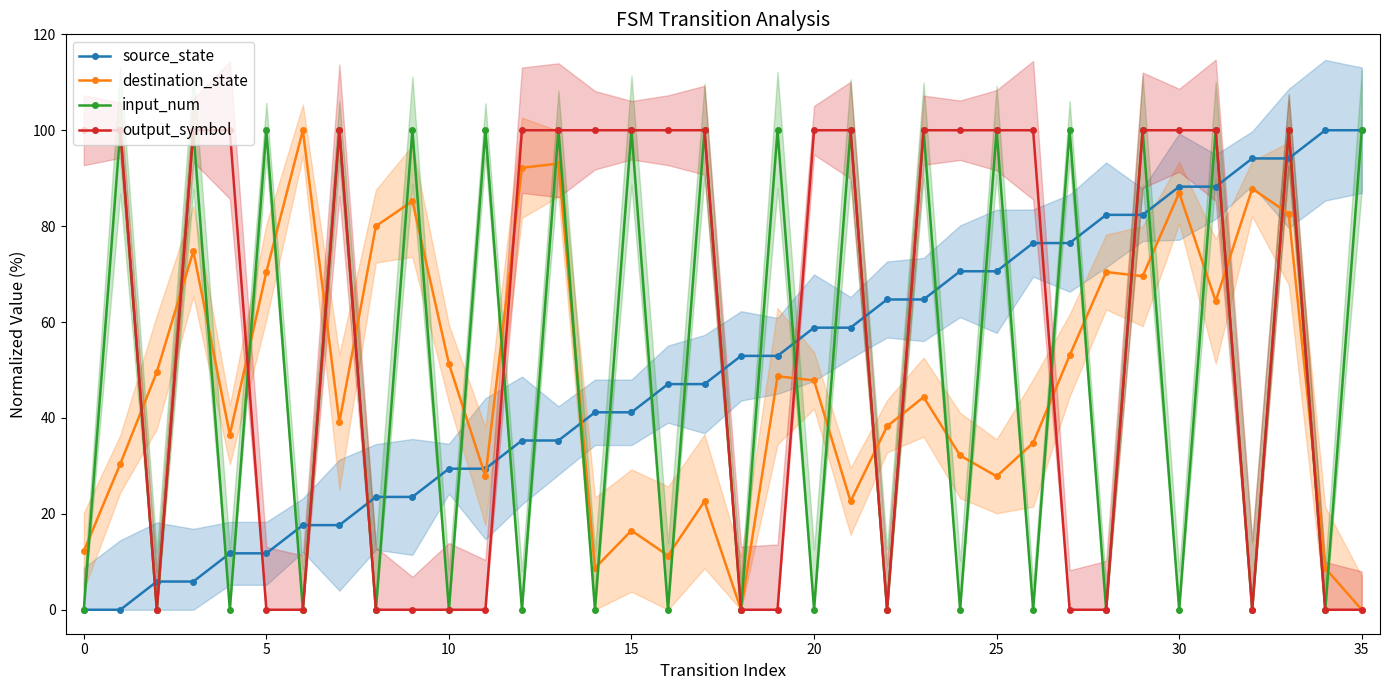

Is it true that input_num equals 0.0 at 20?

True